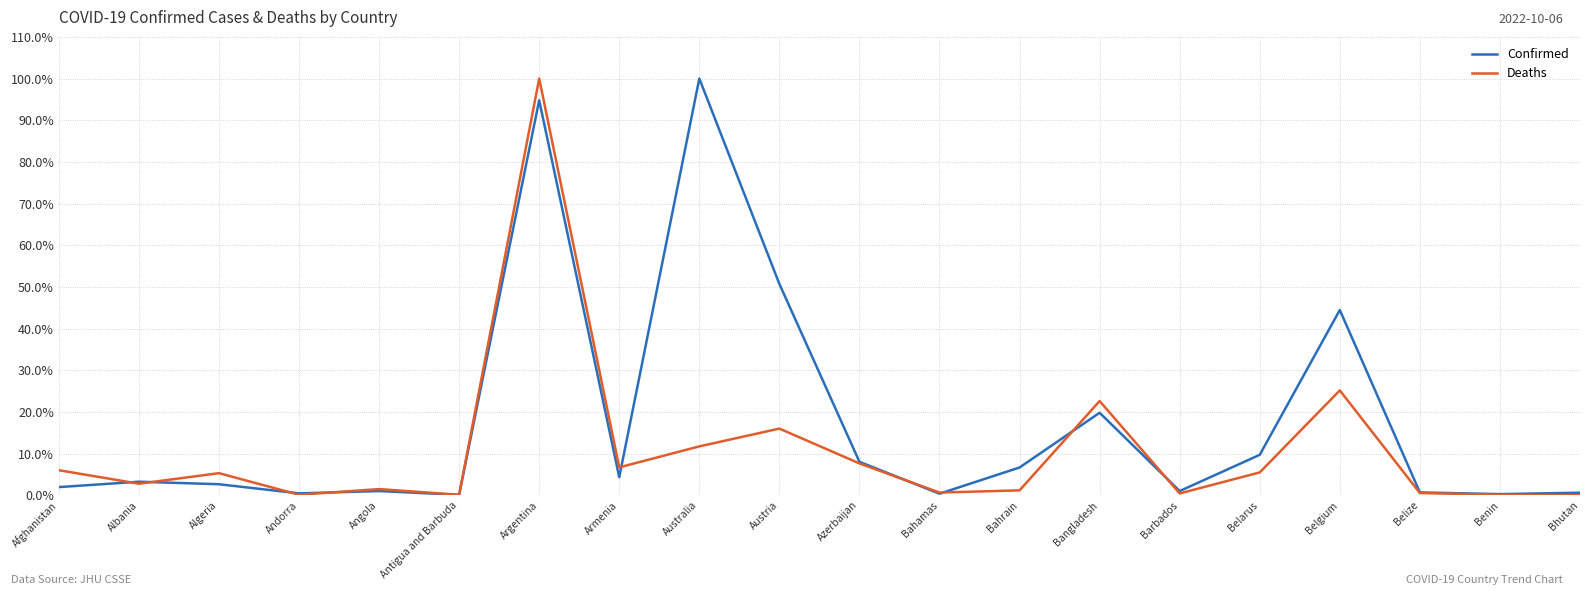

Does the chart display data point markers on the line(s)?

No